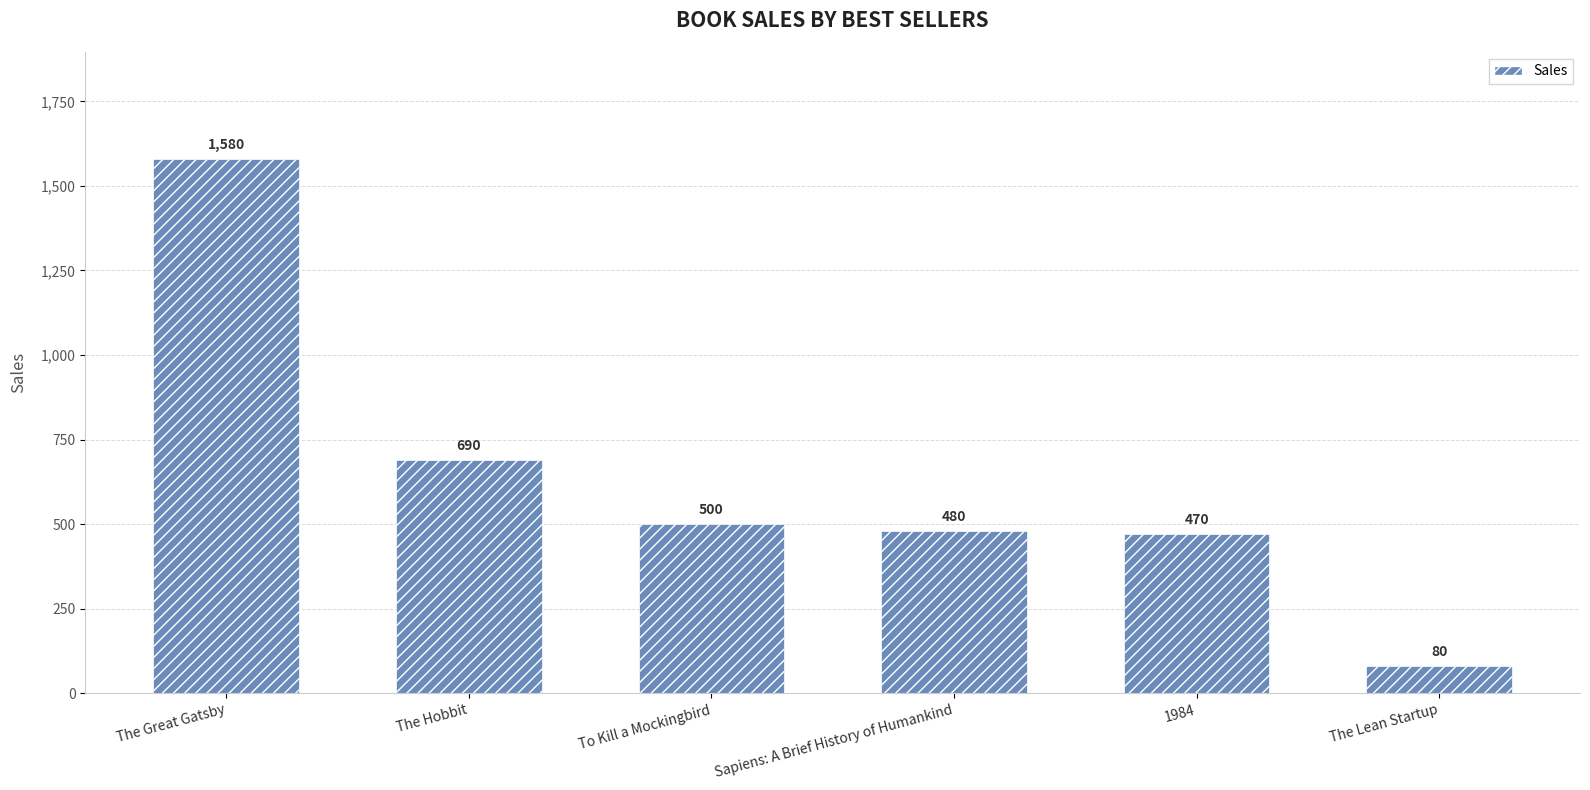

At which label does the data first exceed 500?

The Great Gatsby